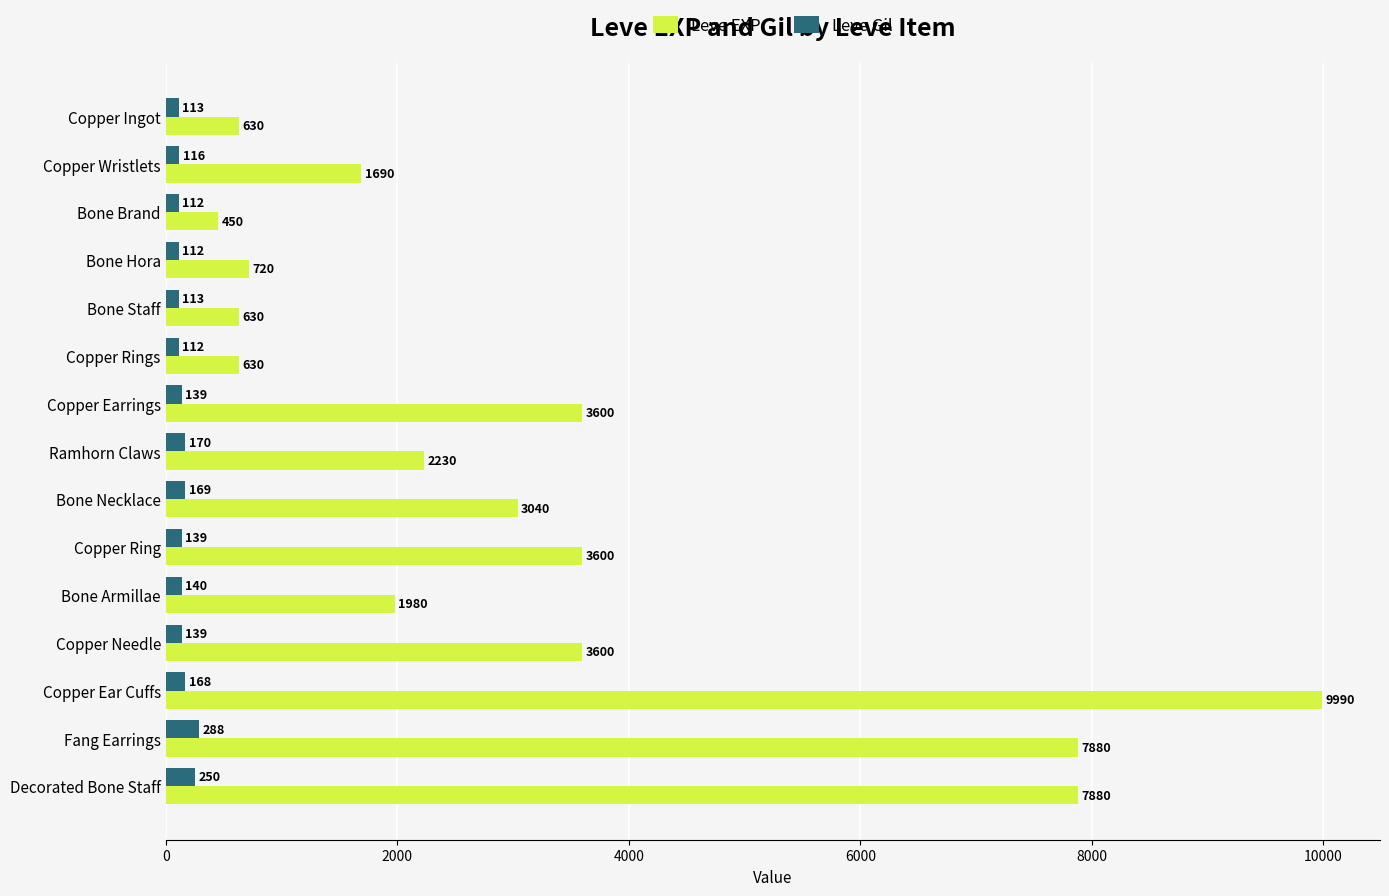

Which series has the widest spread of values?

Leve EXP